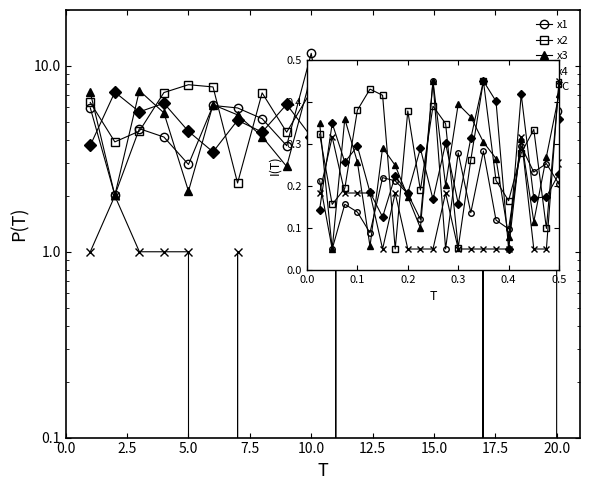

Reading left to right, list all the values displayed in this chart.

x1: 0.2	0.1	0.2	0.1	0.1	0.2	0.2	0.2	0.1	0.5	0.1	0.3	0.1	0.3	0.1	0.1	0.3	0.2	0.3	0.2
x2: 0.3	0.2	0.2	0.4	0.4	0.4	0.1	0.4	0.2	0.4	0.3	0.1	0.3	0.5	0.2	0.2	0.3	0.3	0.1	0.4
x3: 0.4	0.1	0.4	0.3	0.1	0.3	0.2	0.2	0.1	0.5	0.2	0.4	0.4	0.3	0.3	0.1	0.3	0.1	0.3	0.4
x4: 0.1	0.3	0.3	0.3	0.2	0.1	0.2	0.2	0.3	0.2	0.3	0.2	0.3	0.5	0.4	0.1	0.4	0.2	0.2	0.2
FC: 0.2	0.3	0.2	0.2	0.2	0.1	0.2	0.1	0.1	0.1	0.2	0.1	0.1	0.1	0.1	0.1	0.3	0.1	0.1	0.5